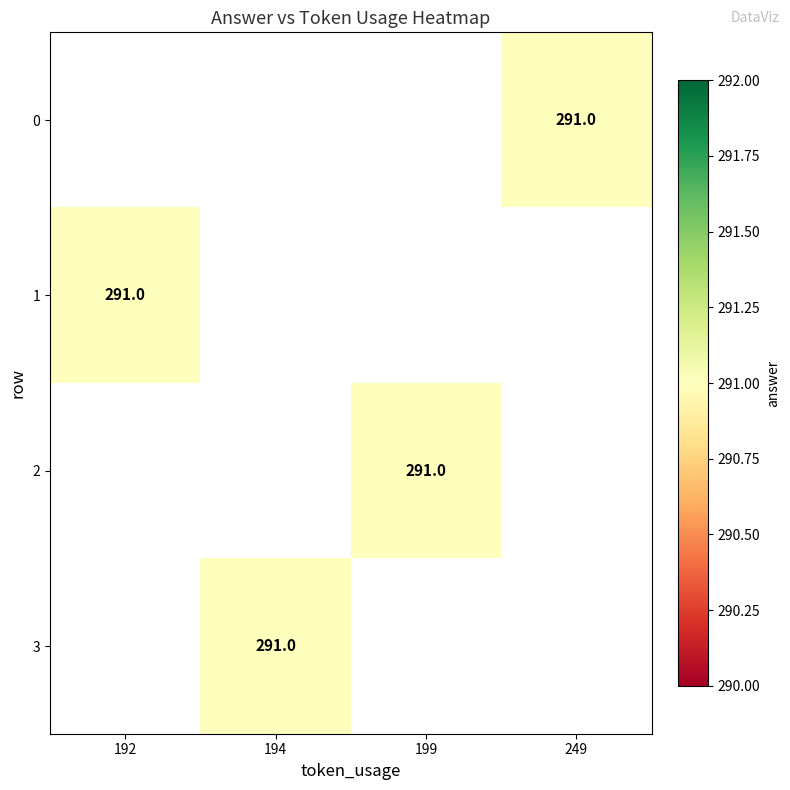

List the labels in order of 1 value, largest first.

192, 194, 199, 249